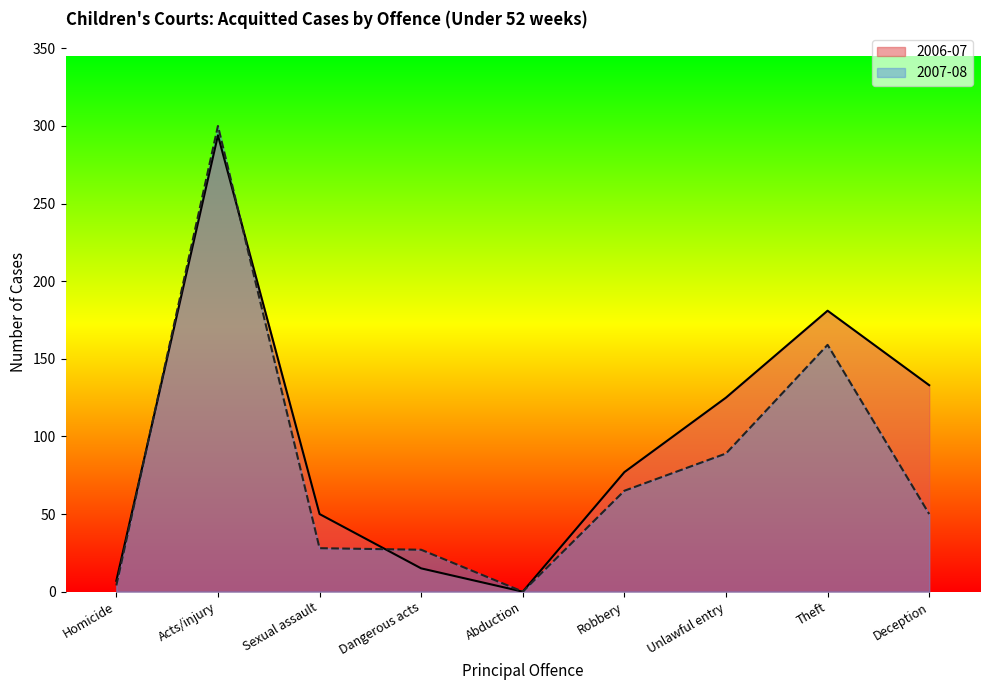

What position from the right is Robbery?

4